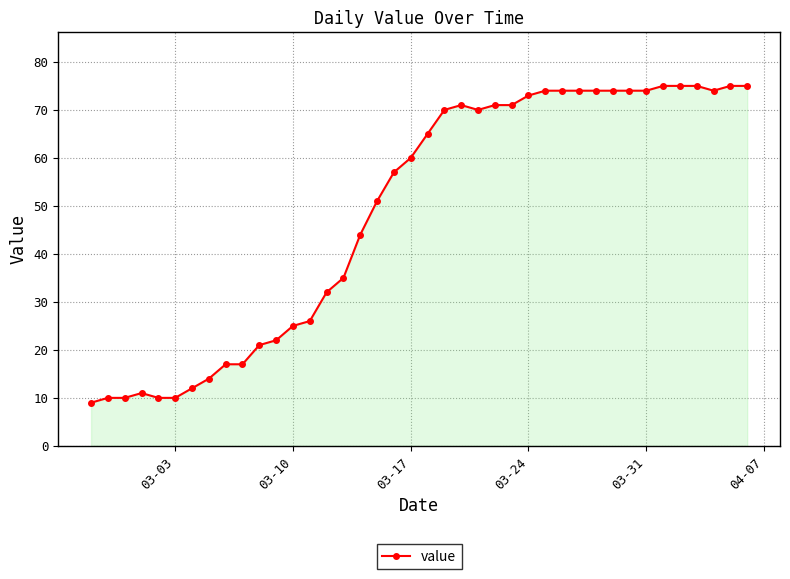

What is the sum of all values?

1951